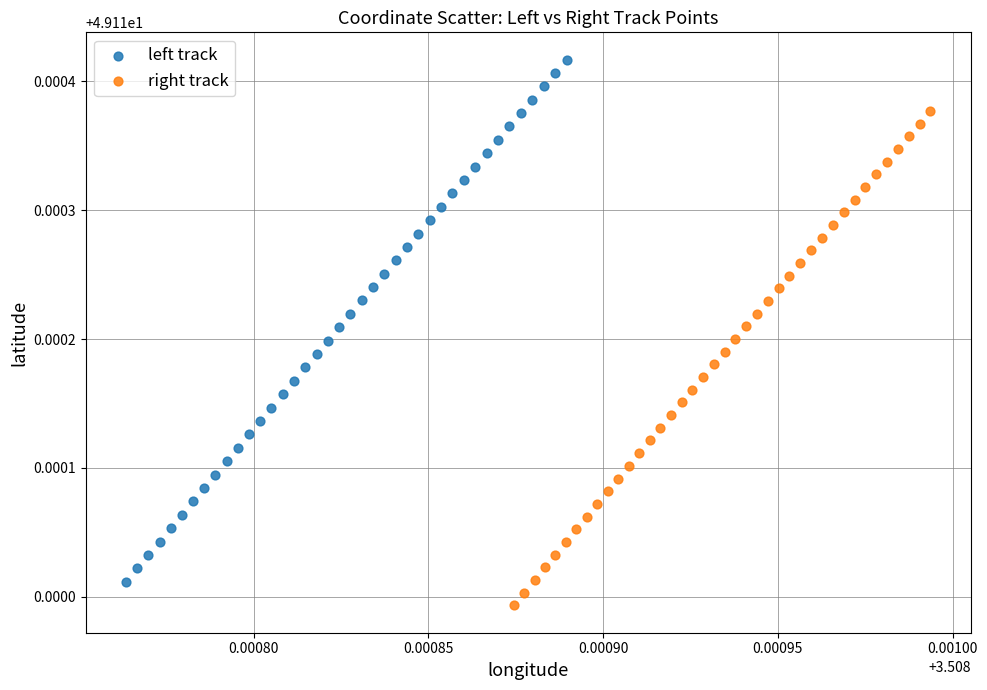

What are all the series names shown in the legend?

left track, right track